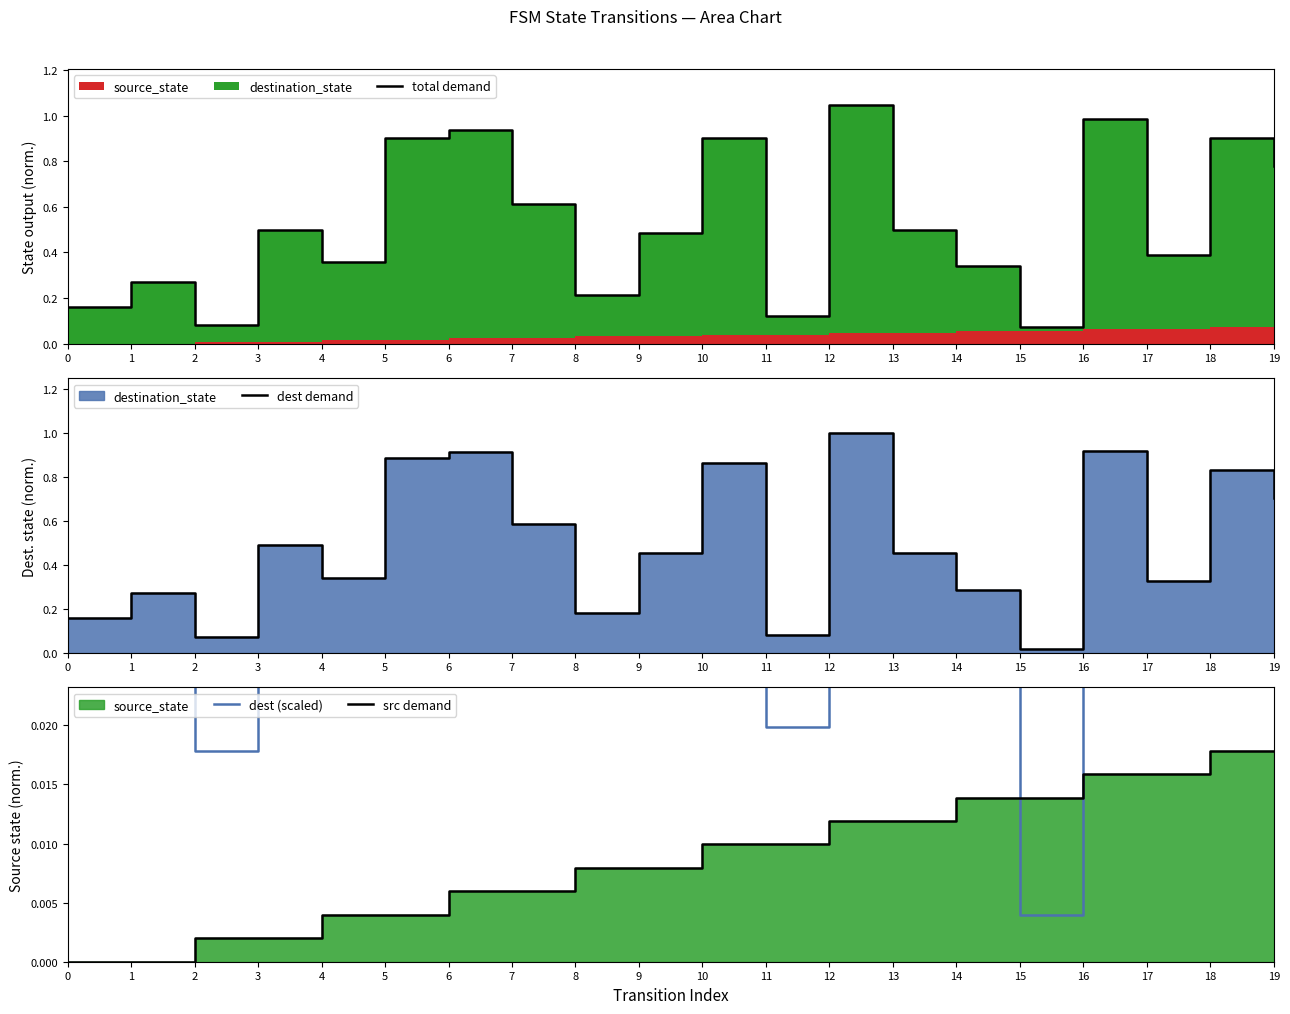

The value of src demand at 14 is 0.0. True or false?

False